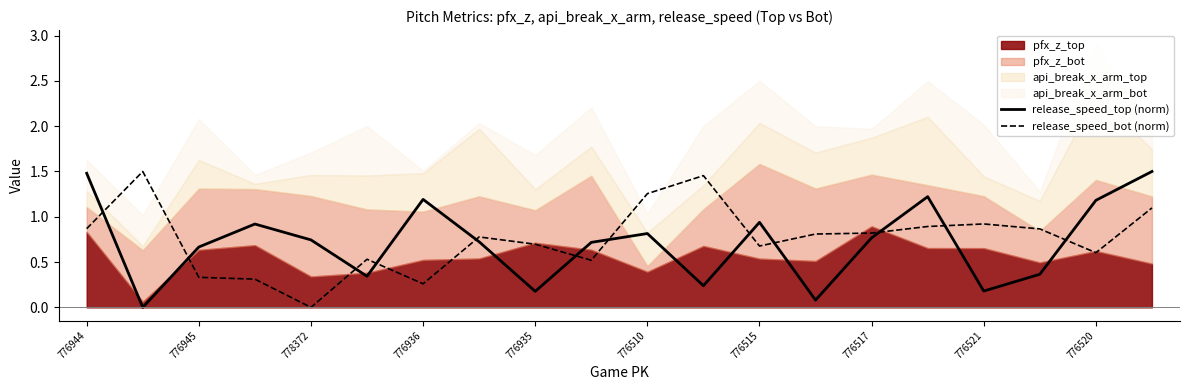

How many intersections are there between release_speed_top (norm) and release_speed_bot (norm)?

12